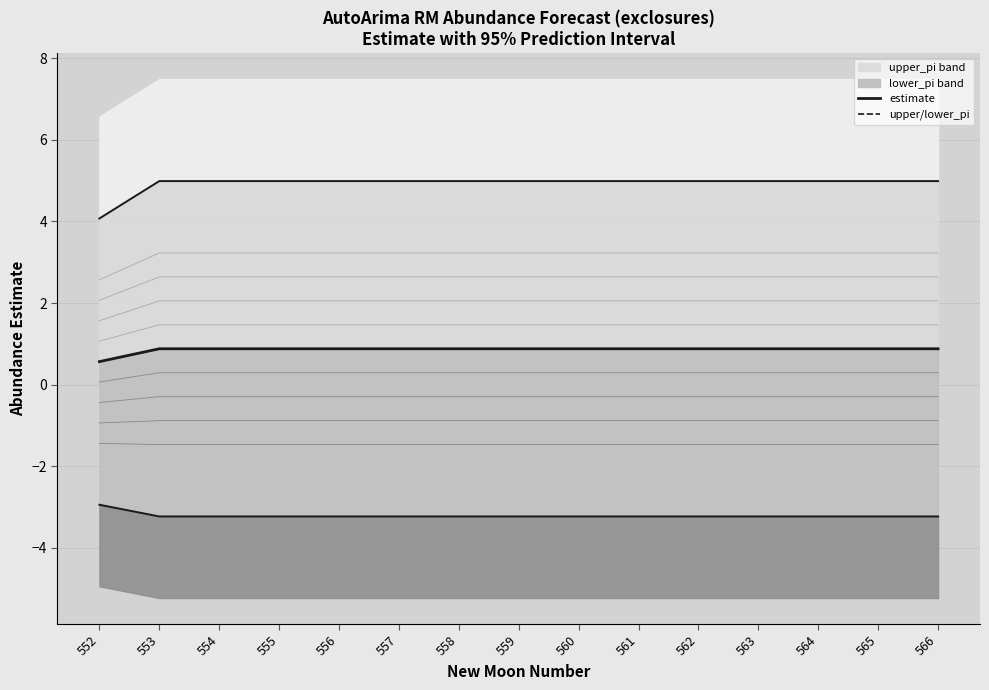

Reading right to left, transcribe all the data shown in this chart.

upper_pi: 5.0	5.0	5.0	5.0	5.0	5.0	5.0	5.0	5.0	5.0	5.0	5.0	5.0	5.0	4.1
estimate: 0.9	0.9	0.9	0.9	0.9	0.9	0.9	0.9	0.9	0.9	0.9	0.9	0.9	0.9	0.6
lower_pi: -3.2	-3.2	-3.2	-3.2	-3.2	-3.2	-3.2	-3.2	-3.2	-3.2	-3.2	-3.2	-3.2	-3.2	-2.9